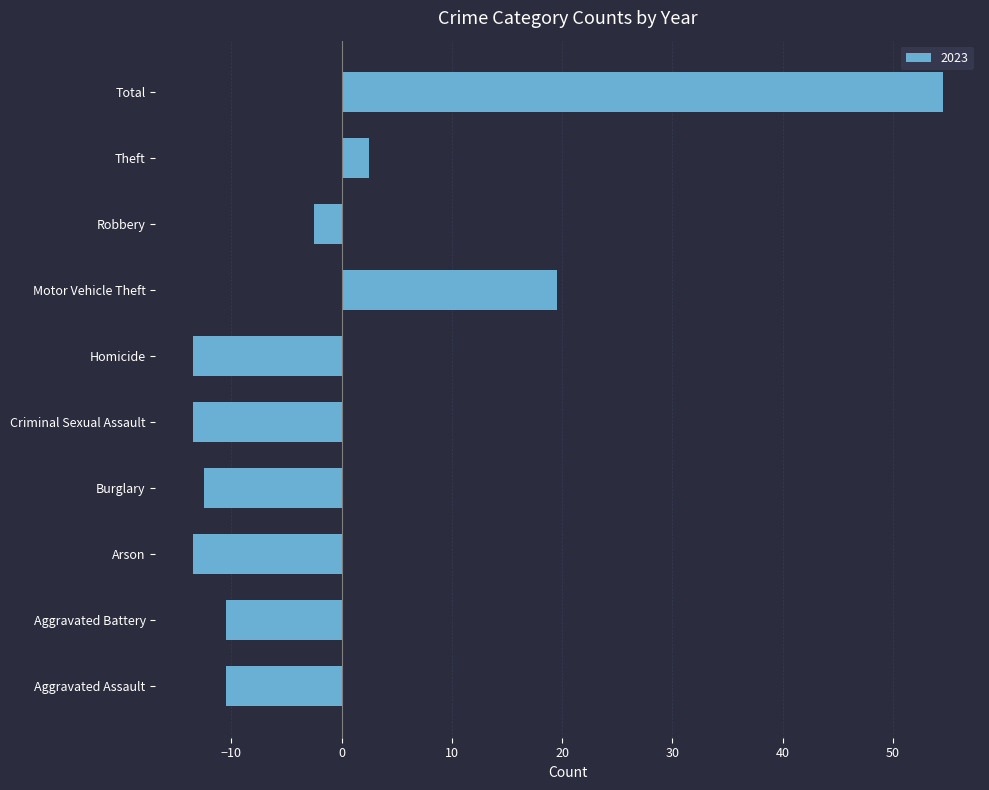

Is it true that the value at Motor Vehicle Theft is 32.0?

False